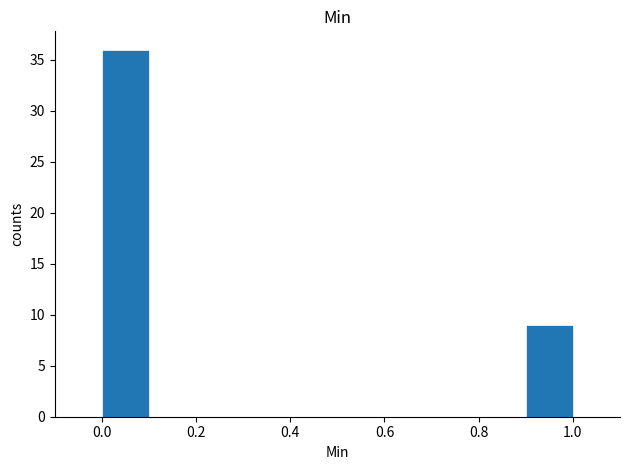

What is the height of the bar covering 0.0 to 0.1 on the x-axis? The values are not printed on the chart, so give them approximately, as read against the axis.

36